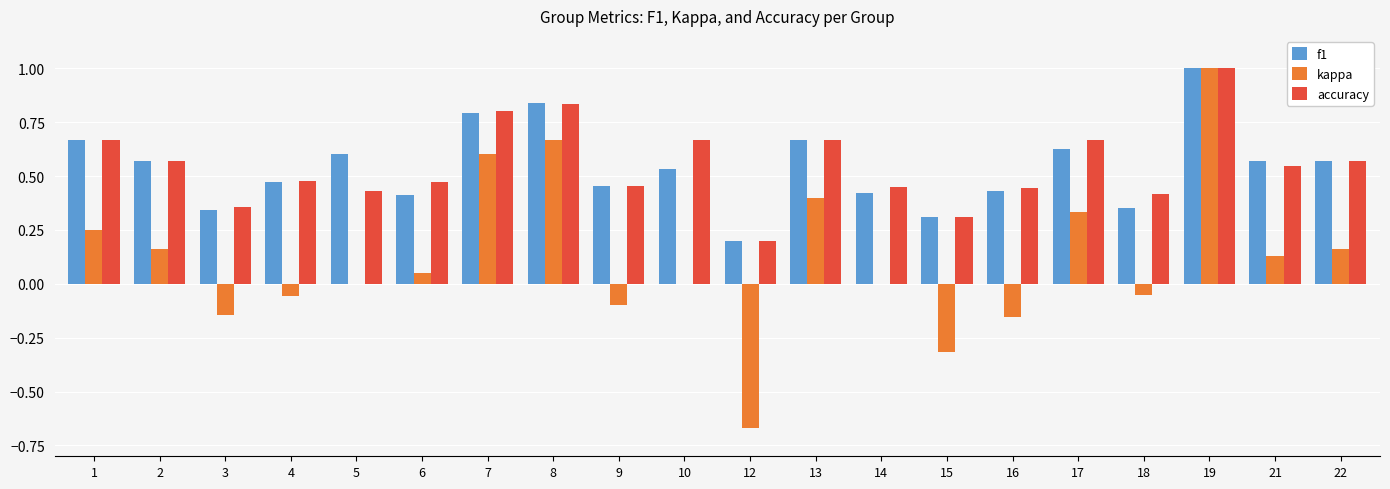

How many groups of bars are there?

20